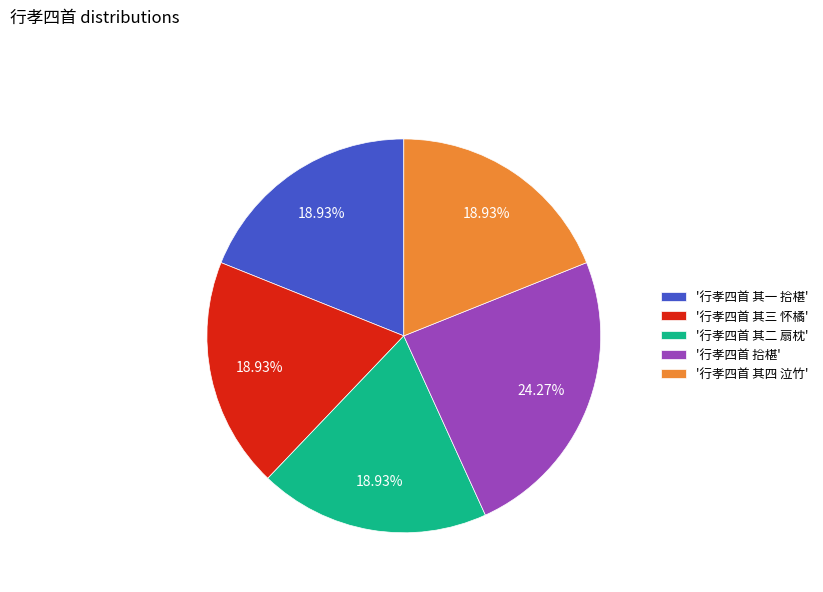

What is the ratio of the value at '行孝四首 其四 泣竹' to the value at '行孝四首 其二 扇枕'?

1.0